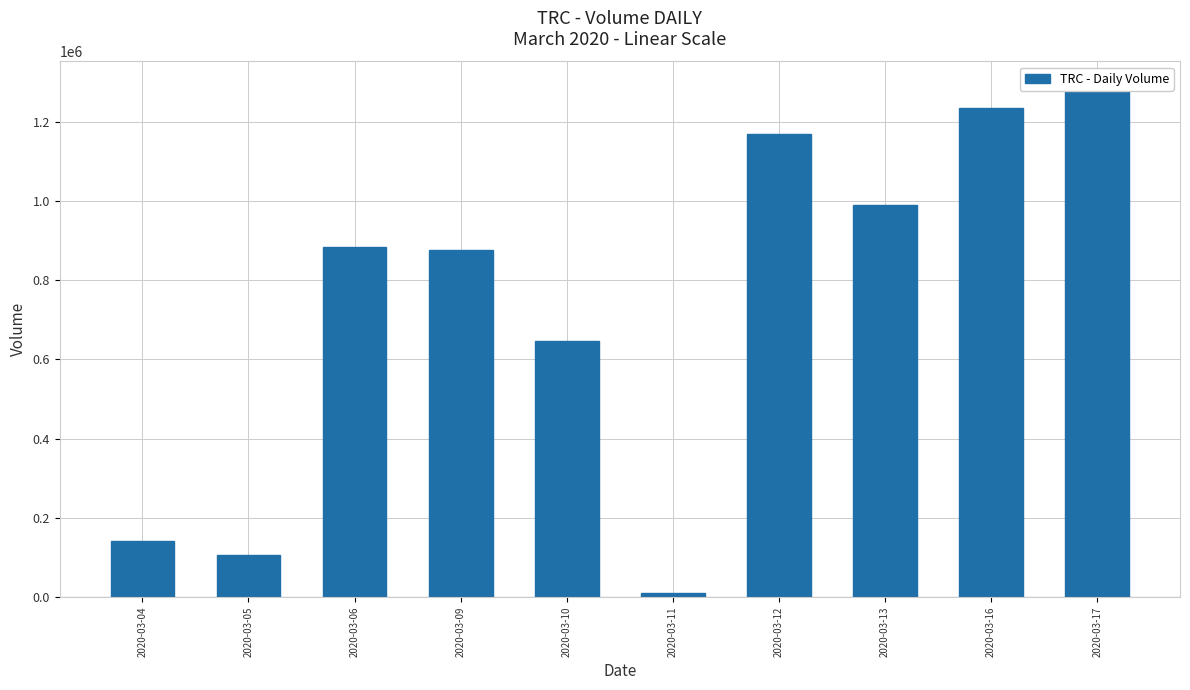

True or false: the data shows 516144 at 2020-03-06.

False